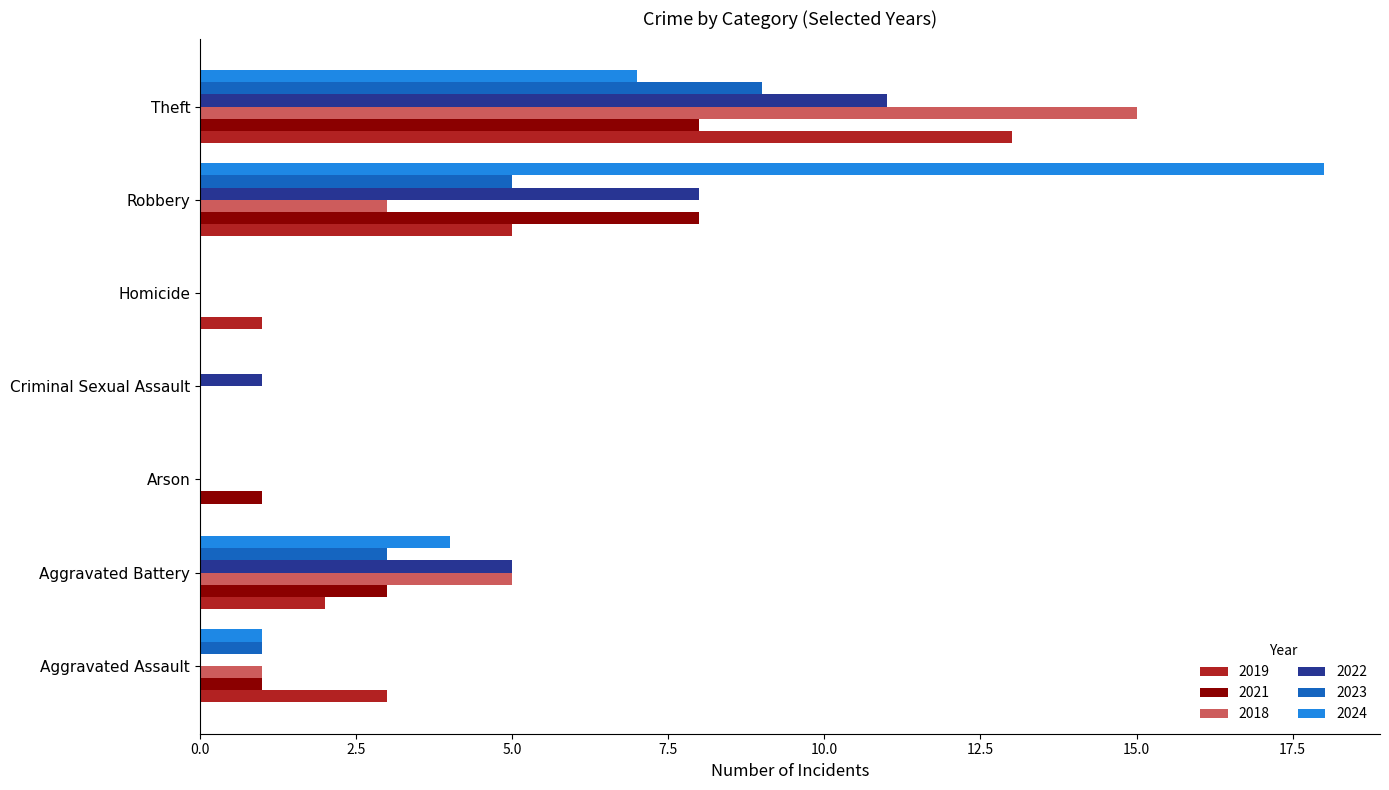

What is the sum of all 2022 values?

25